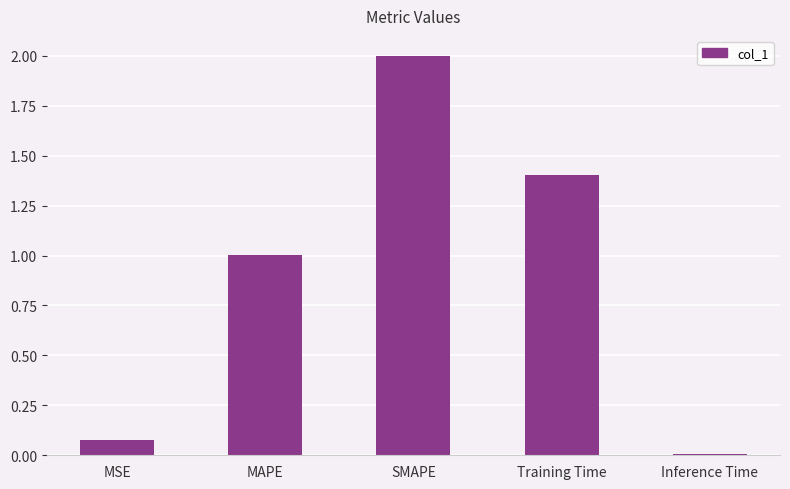

List the labels in order of value, smallest first.

Inference Time, MSE, MAPE, Training Time, SMAPE